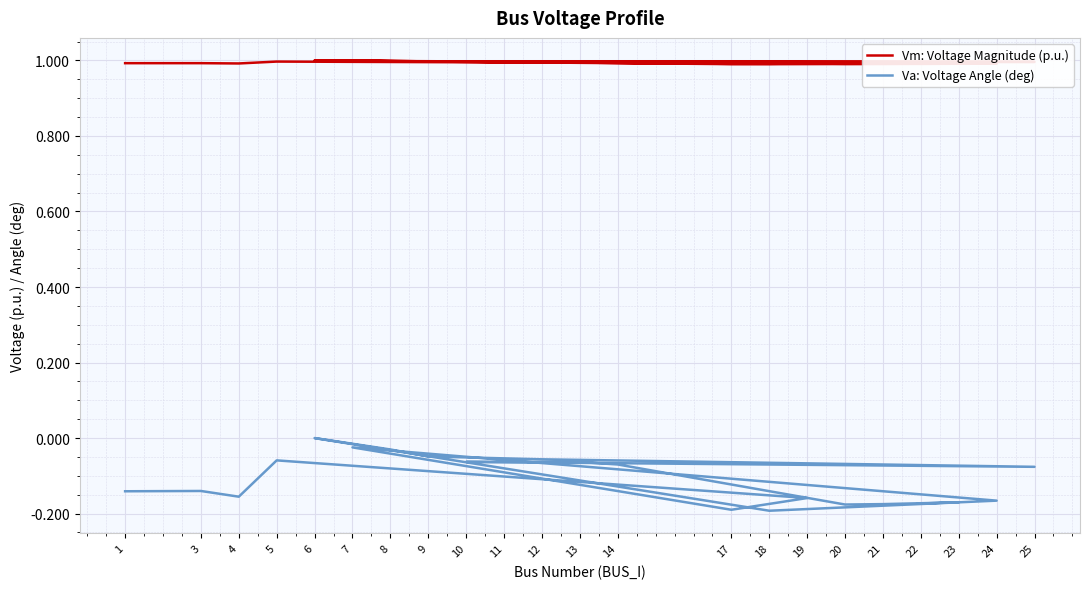

True or false: Vm: Voltage Magnitude (p.u.) has more than 1 points higher than both neighbors.

True